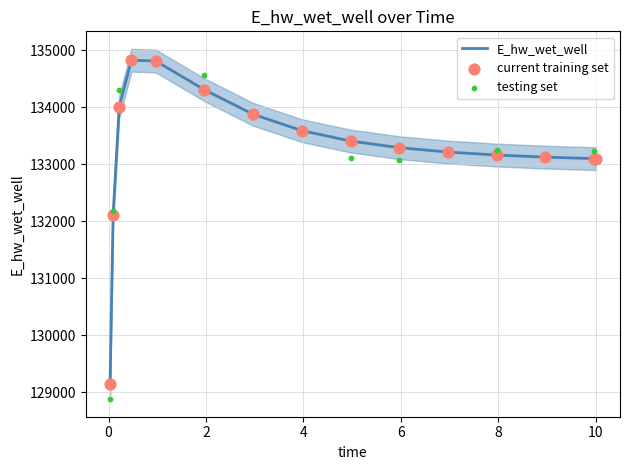

What is the change in value from 1.96875 to 7.96875?

-1144.8